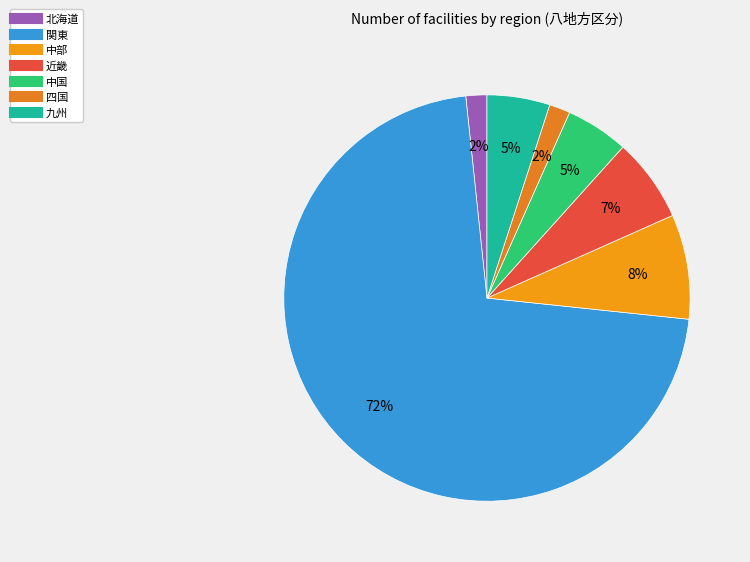

Is there any slice that represents more than half of the pie?

Yes